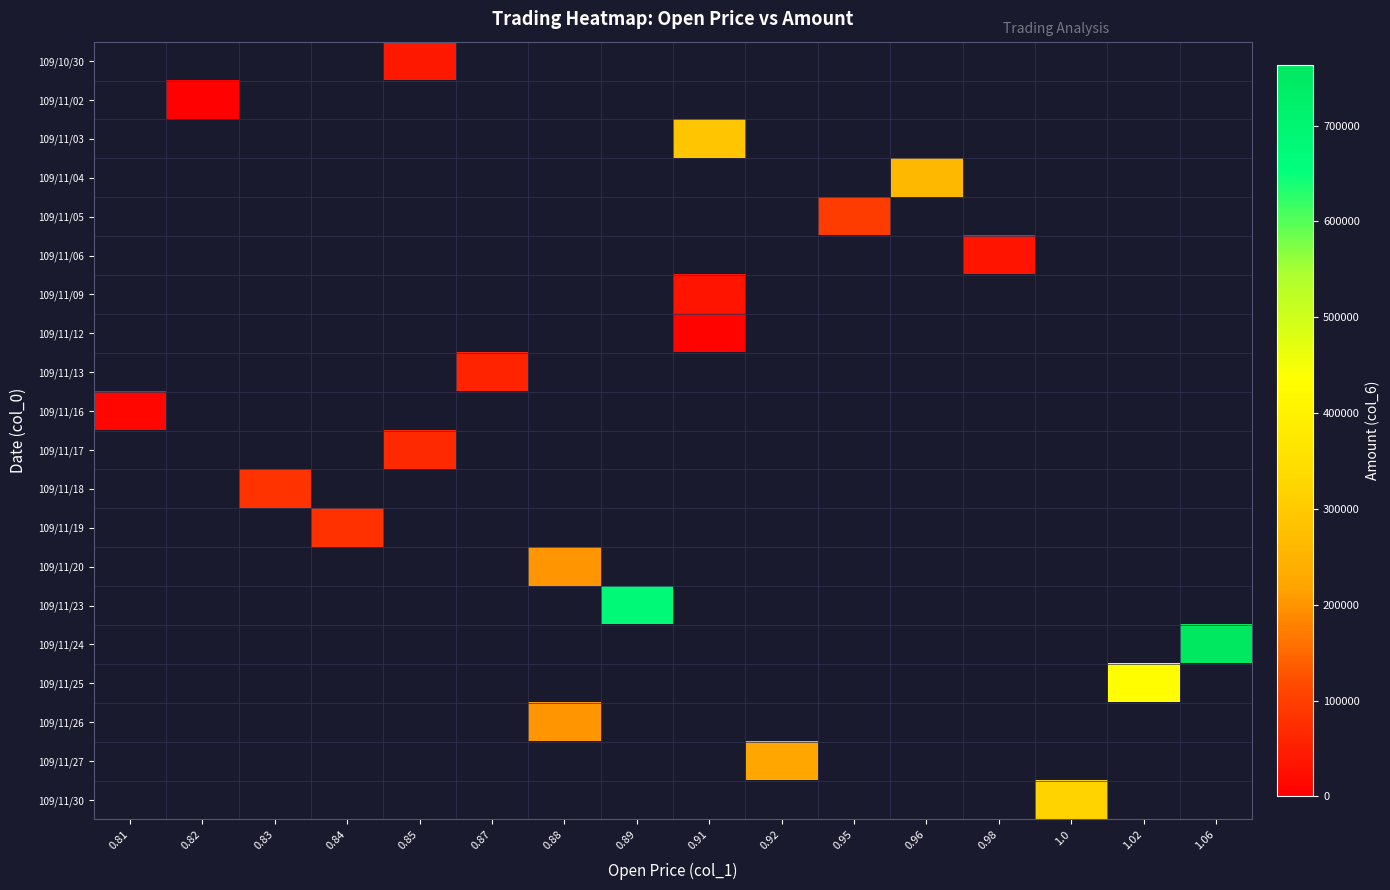

Count the number of categories in the chart.

16